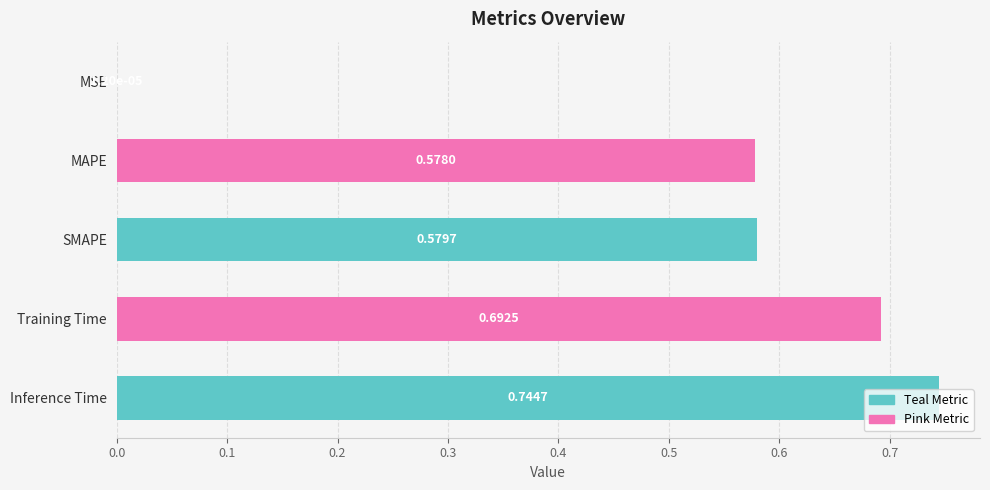

What is the average value?

0.5